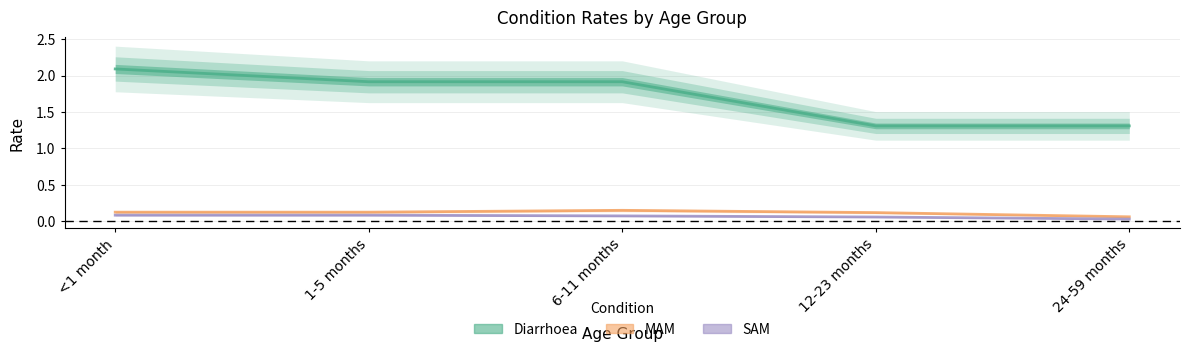

Does the chart have visible grid lines?

Yes